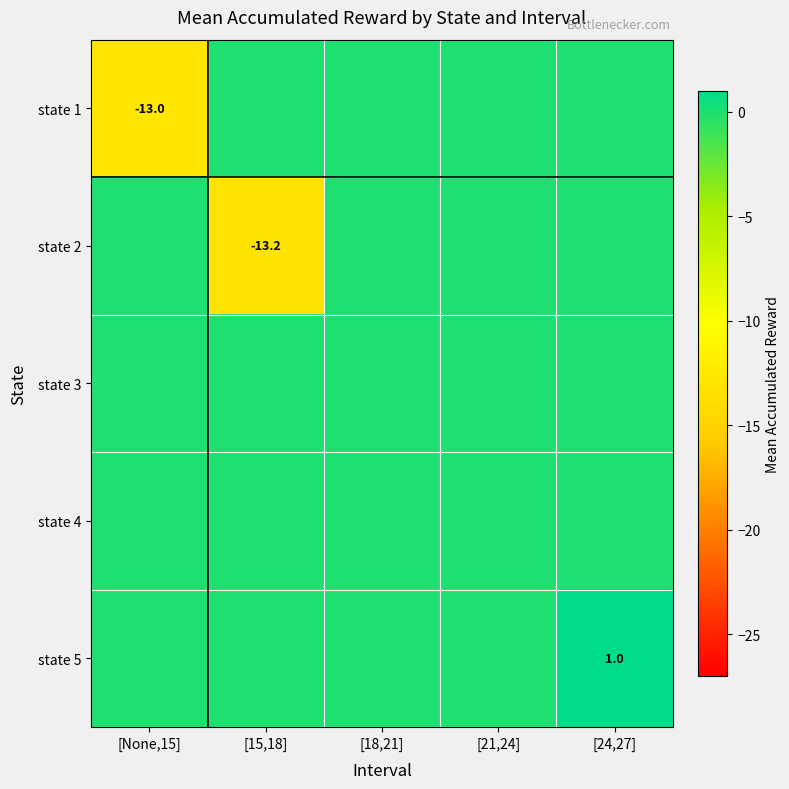

Is it true that state 5 equals 1.5 at [24,27]?

False